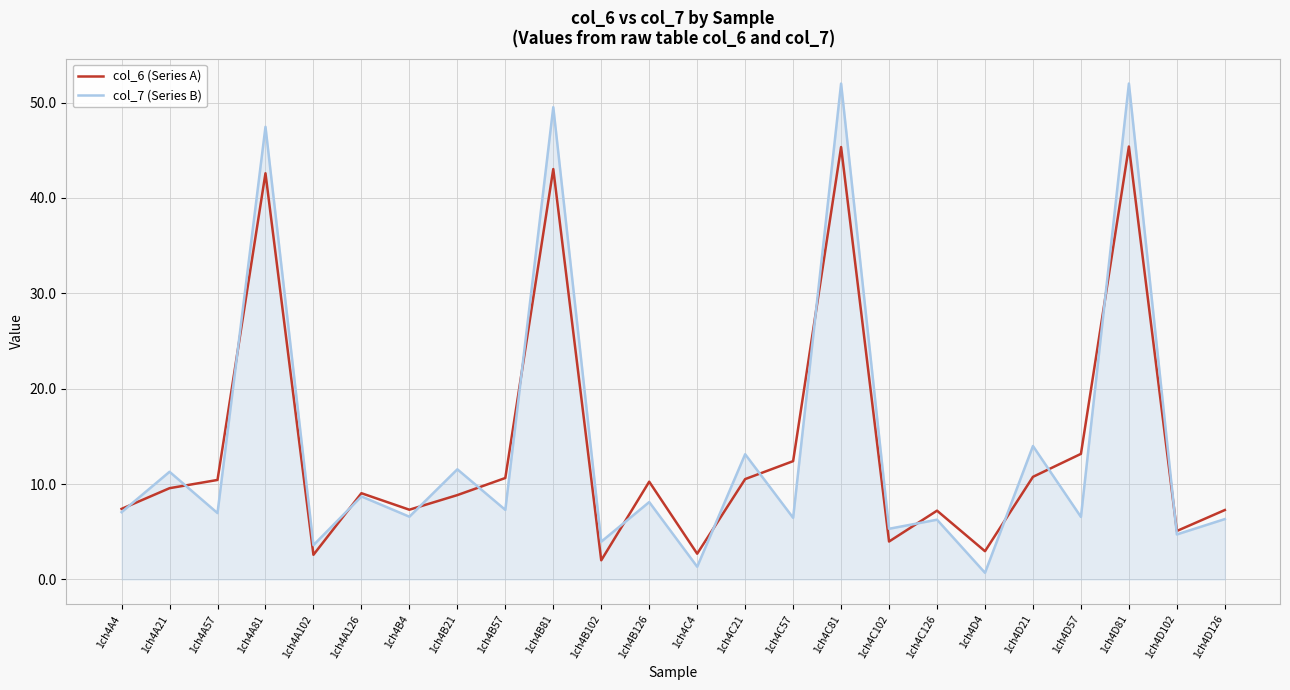

What is the maximum value for col_6 (Series A)?

45.4